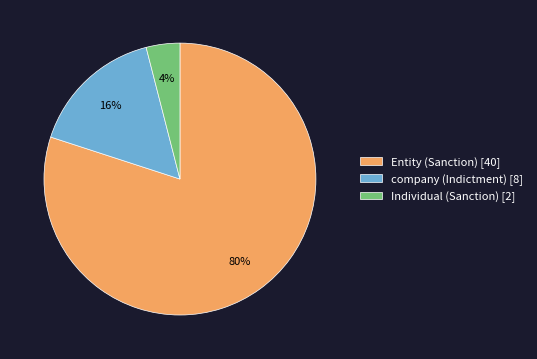

Is Individual (Sanction) the majority of the pie?

No